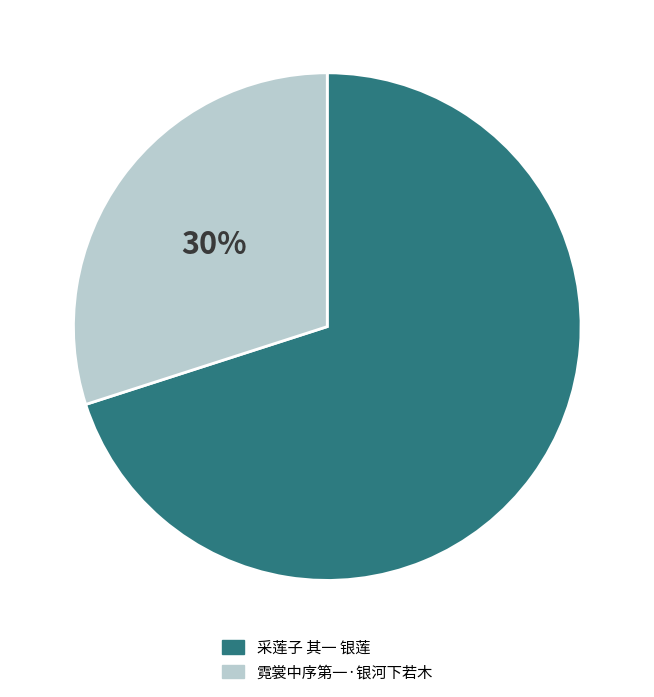

Which slice is the largest?

采莲子 其一 银莲